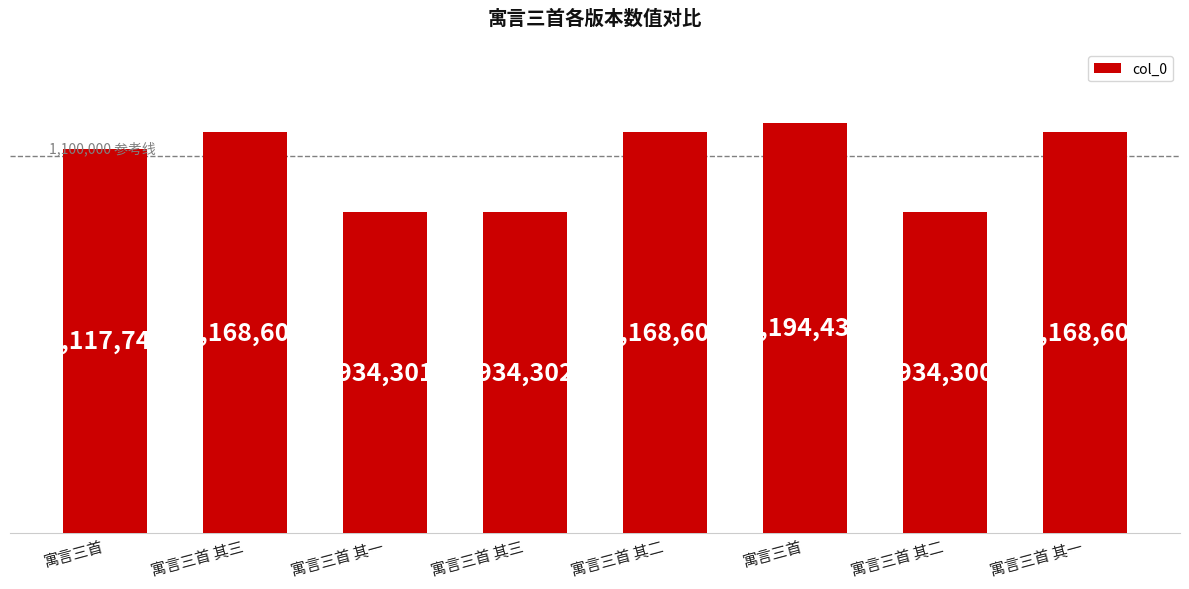

How many data points does each series have?

8